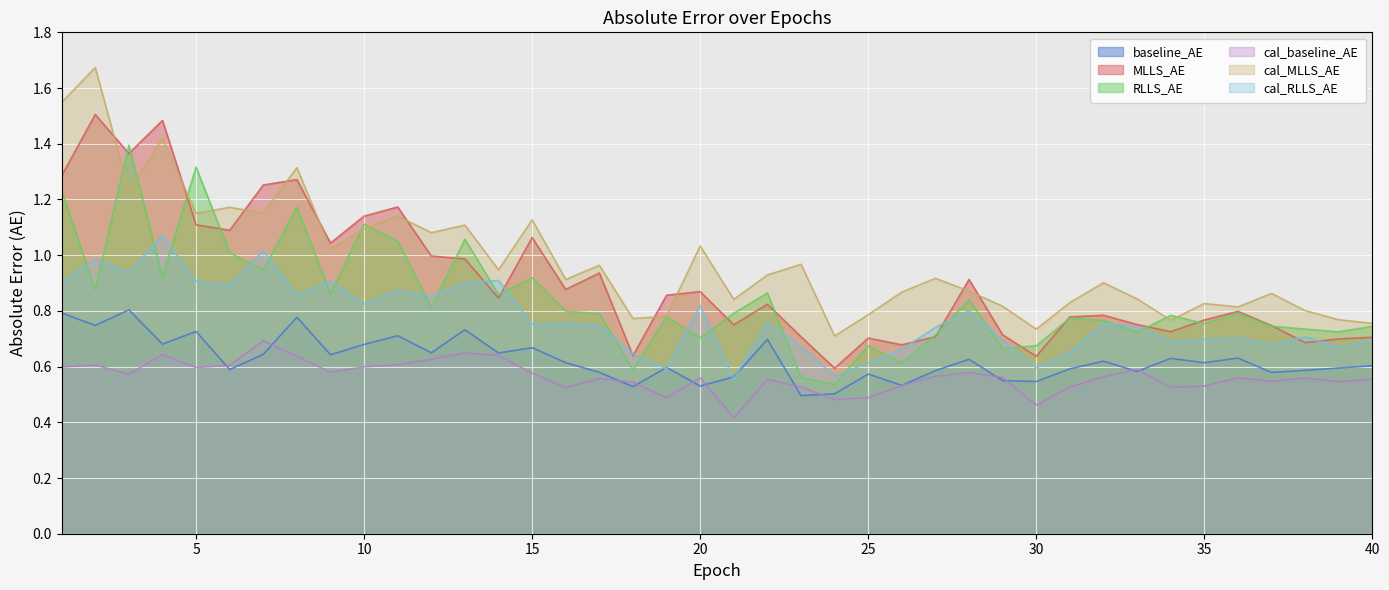

True or false: cal_baseline_AE and cal_RLLS_AE intersect in this chart.

False